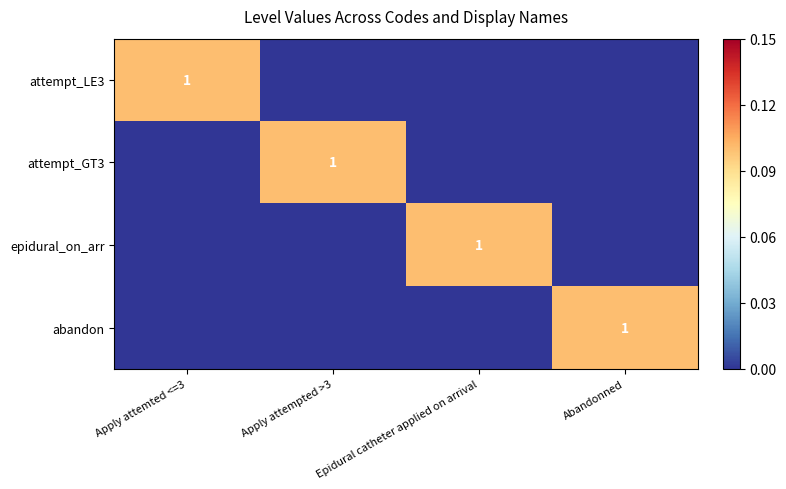

Is it true that attempt_GT3 equals 0 at Abandonned?

True